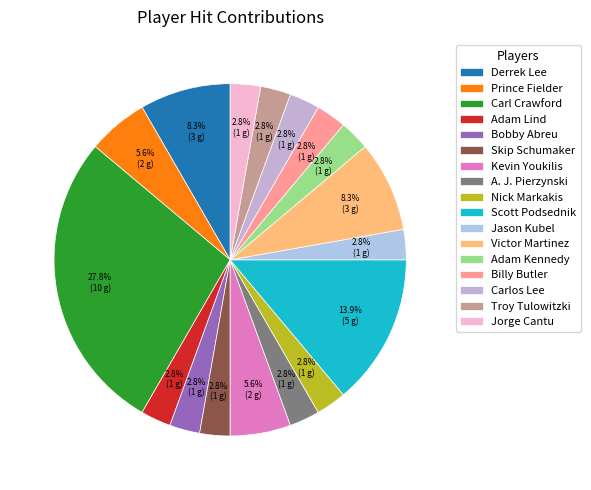

Between Adam Kennedy and A. J. Pierzynski, which is larger?

Adam Kennedy